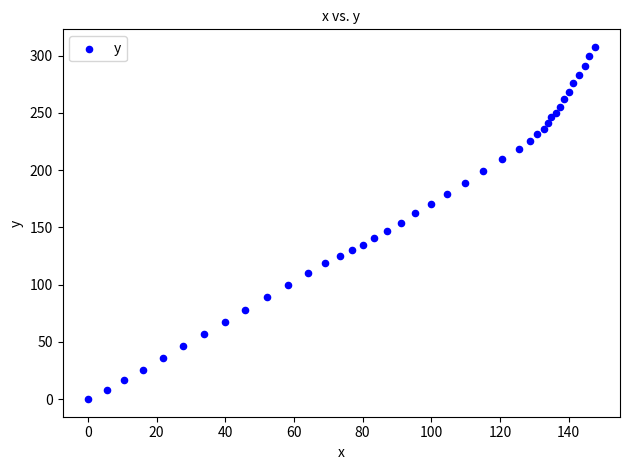

What is the range of X values (max minus min)?

147.6